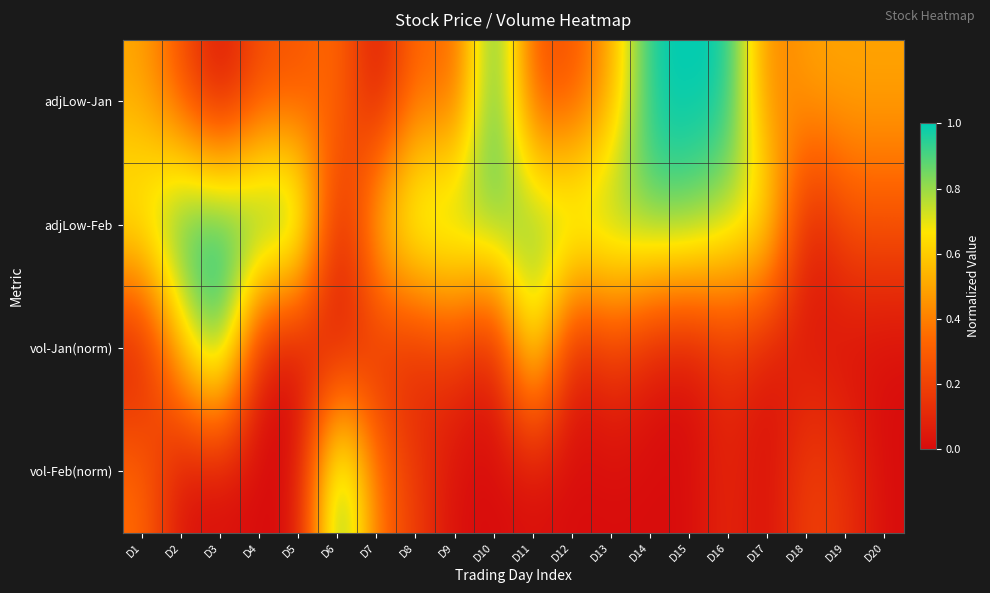

Which series has the largest total across all categories?

adjLow-Feb